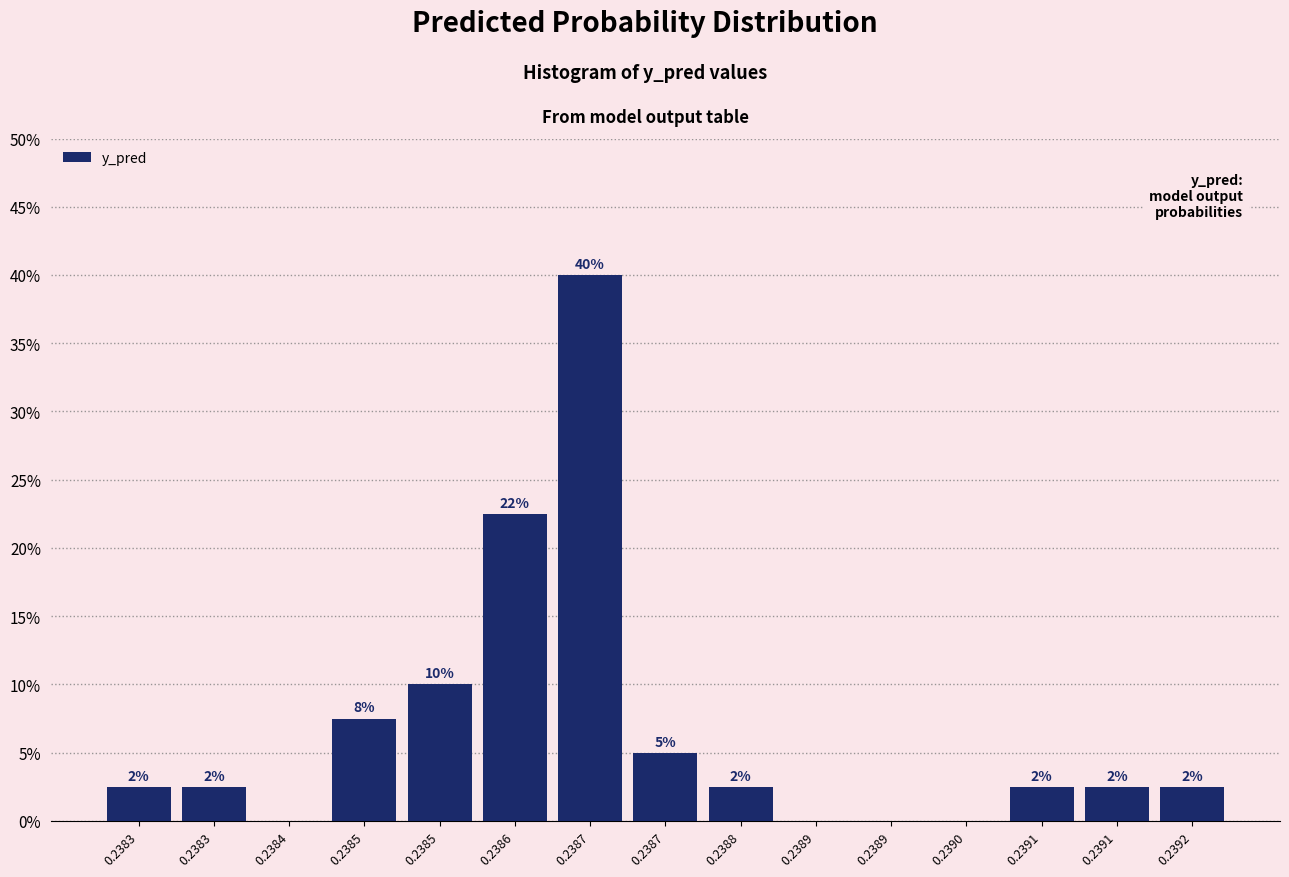

Are the bars horizontal?

No